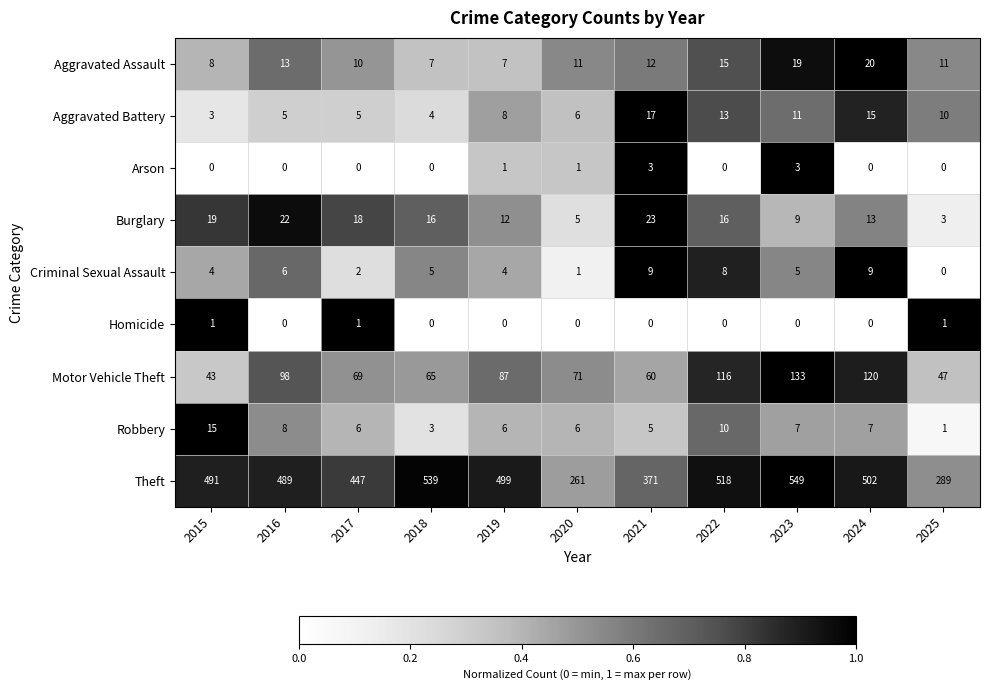

The Criminal Sexual Assault series shows -4 at 2025. True or false?

False